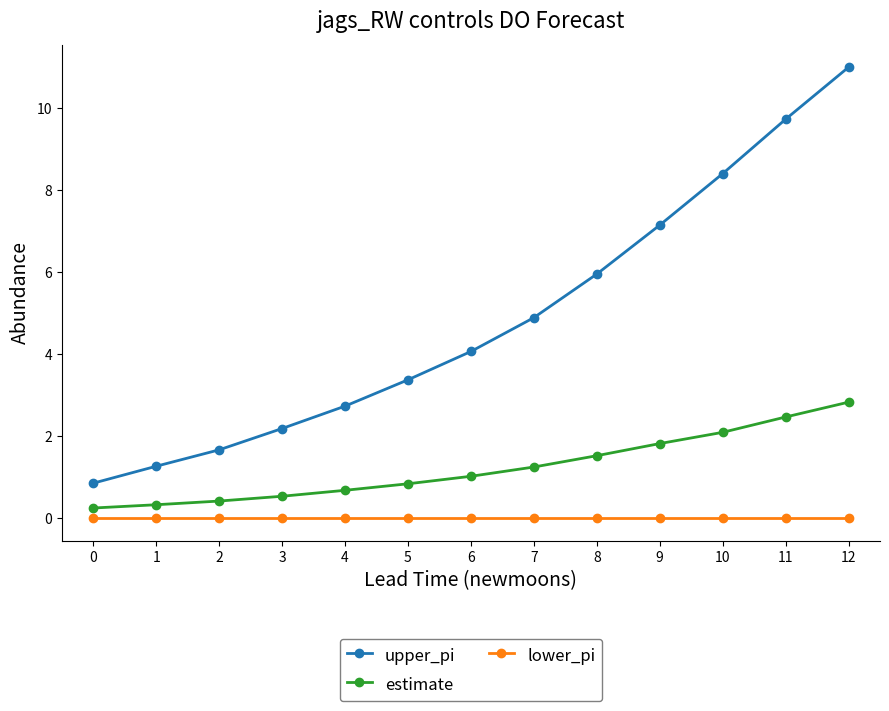

True or false: lower_pi and upper_pi cross at least once.

False